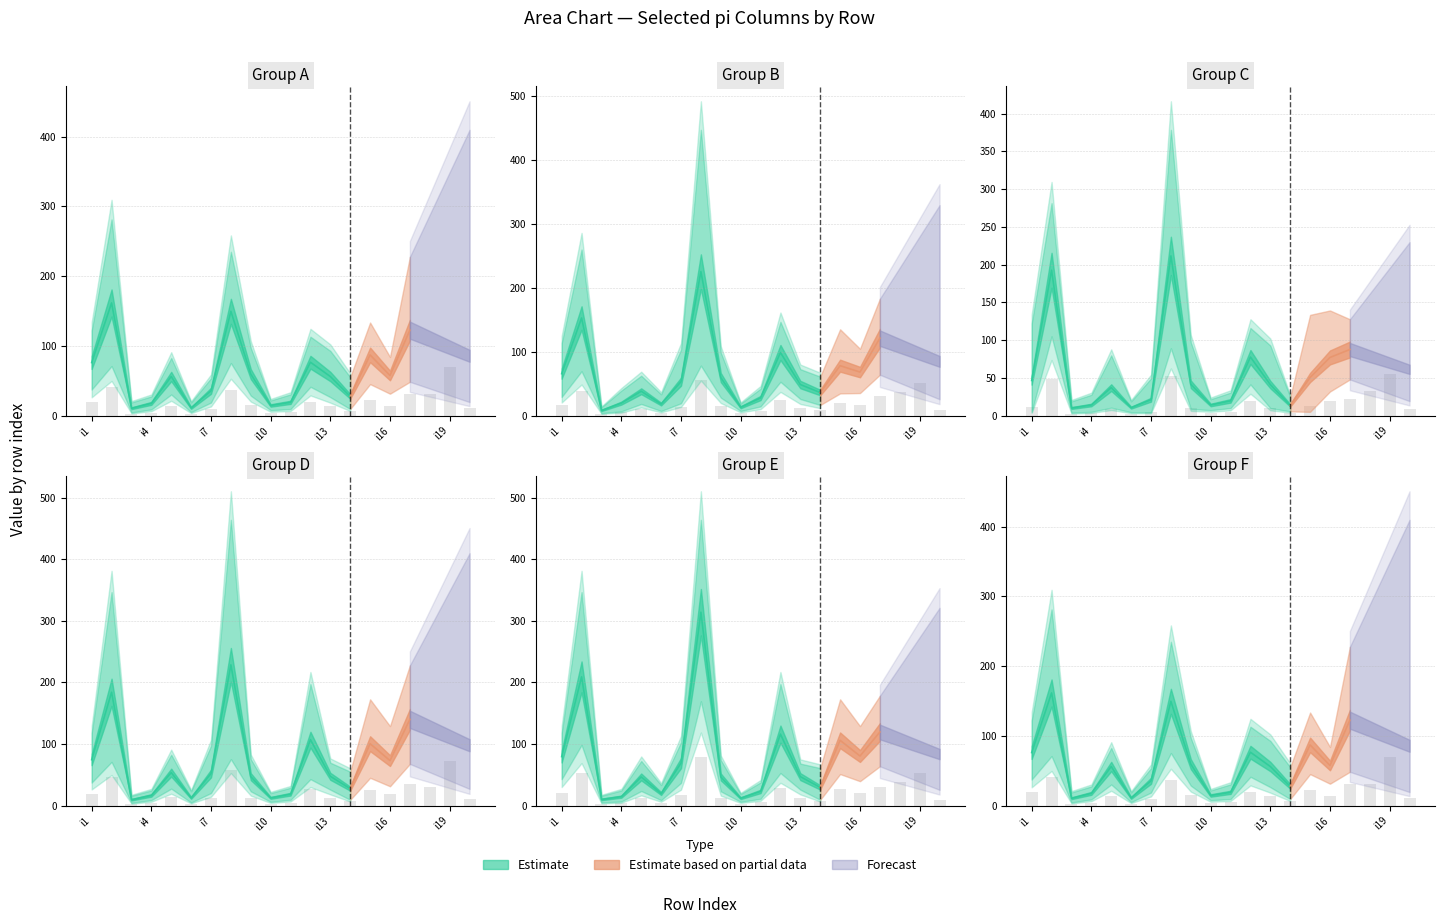

Does the chart contain stacked bars?

No